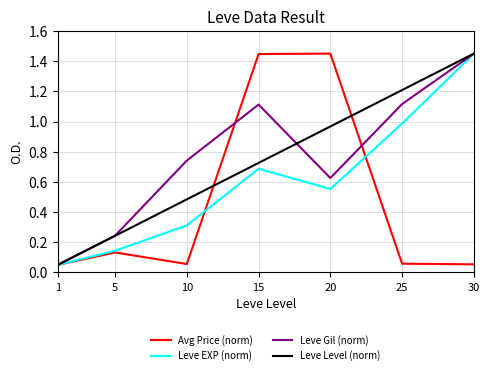

What is the difference between the maximum and second lowest values in the Leve EXP (norm) series?

1.3